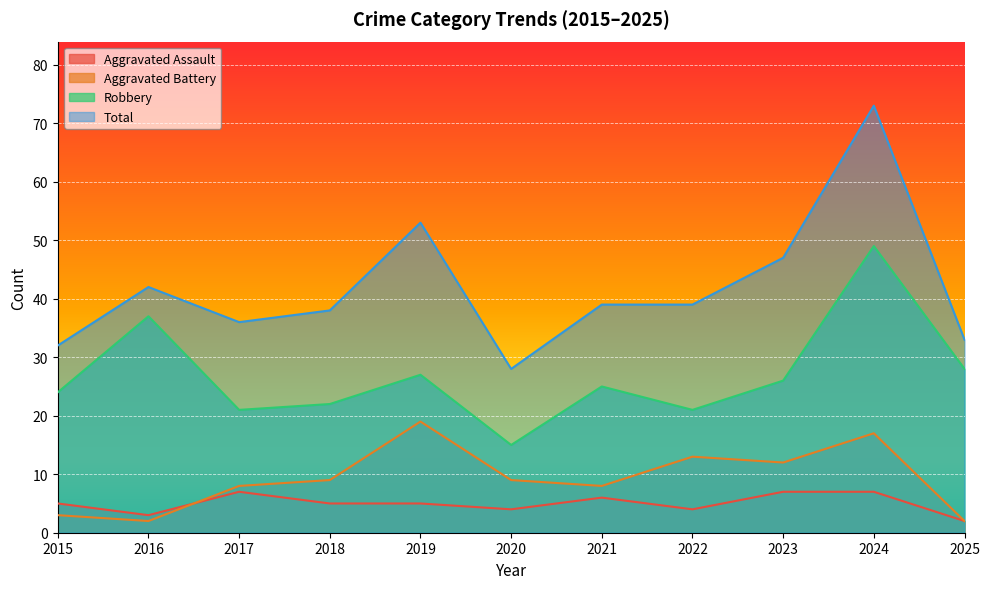

Rank the series by their maximum value, from lowest to highest.

Aggravated Assault, Aggravated Battery, Robbery, Total